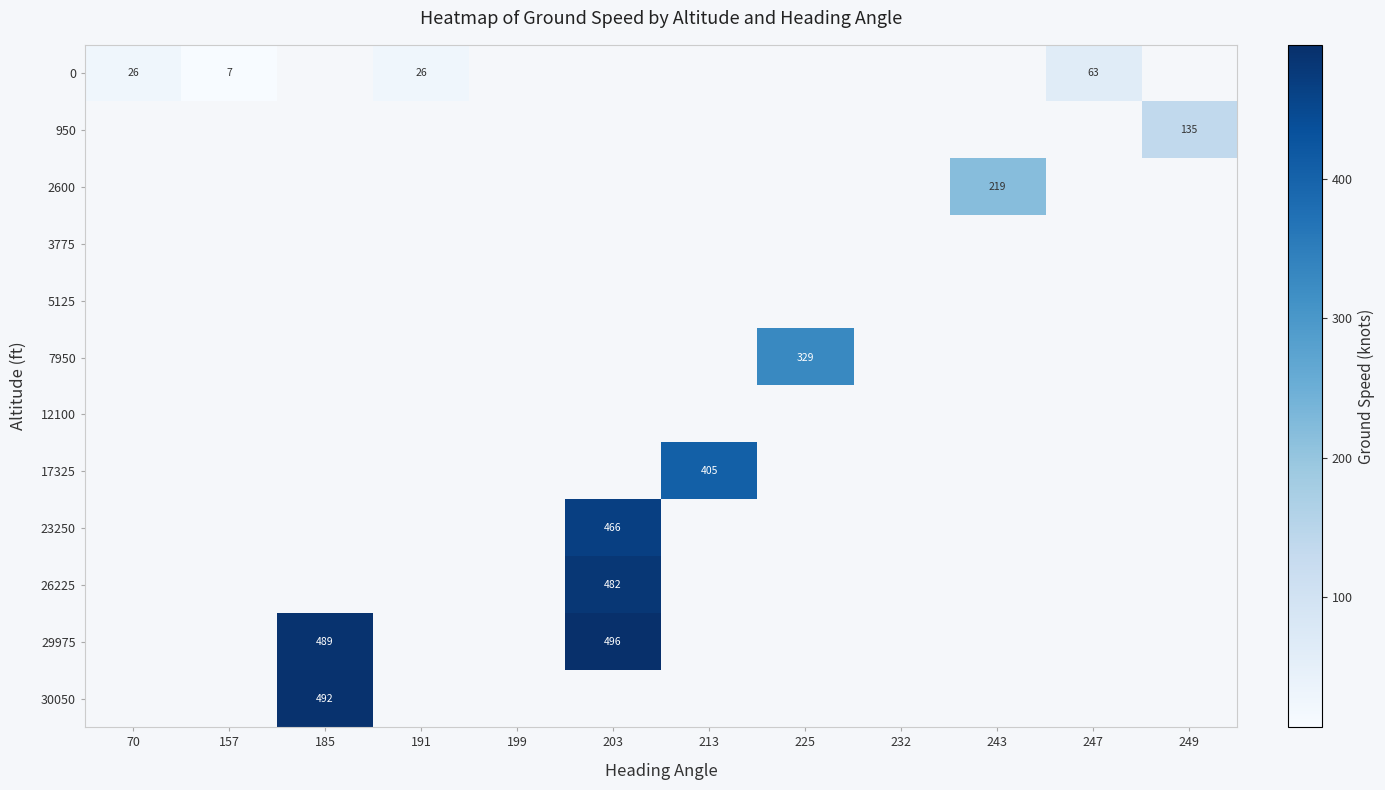

Which label corresponds to the smallest value in the chart?

157